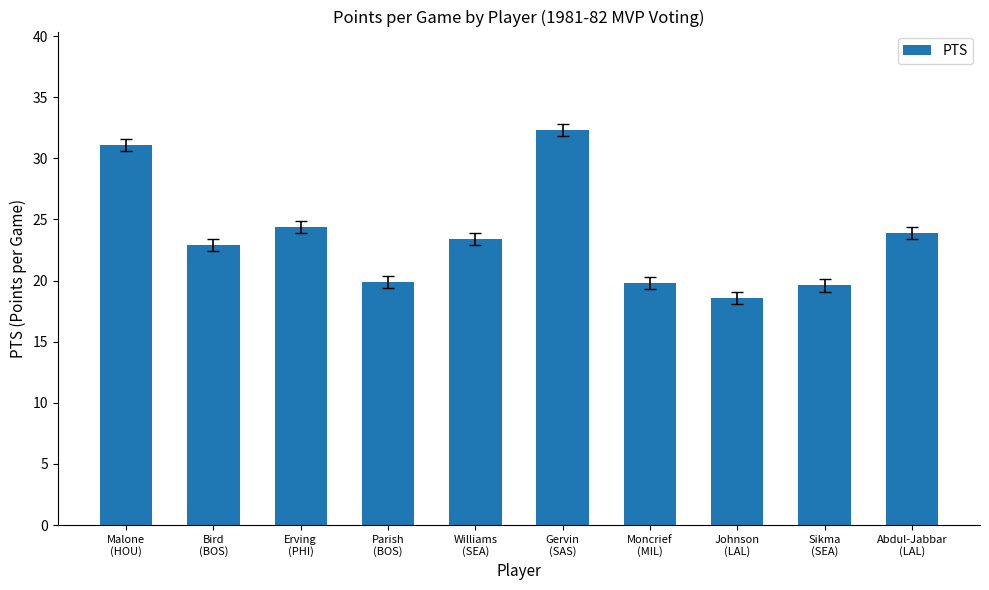

Which label corresponds to the smallest value in the chart?

Johnson
(LAL)